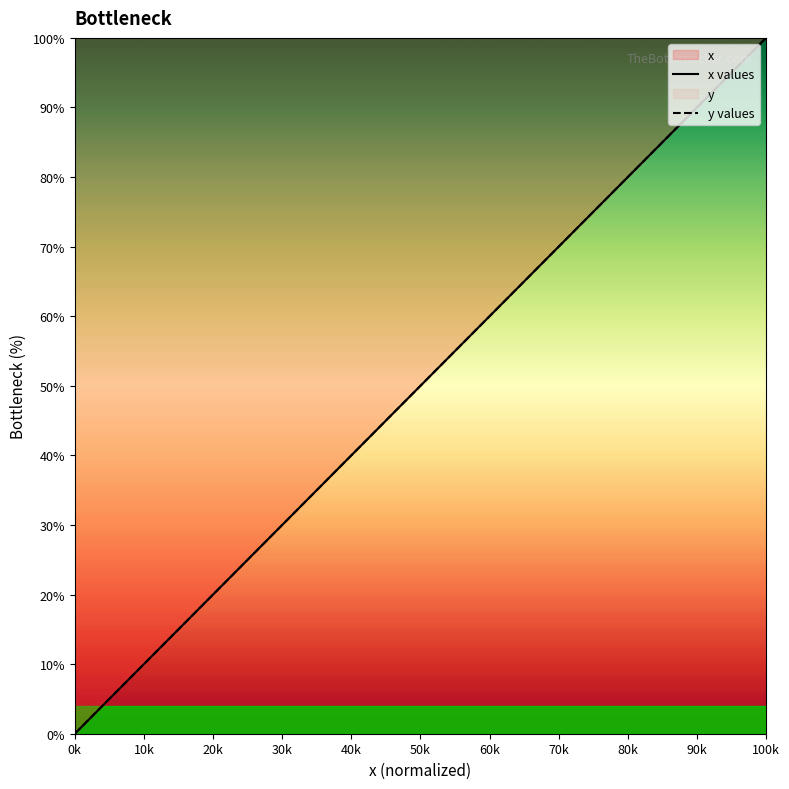

At which label does x values reach its minimum?

0k